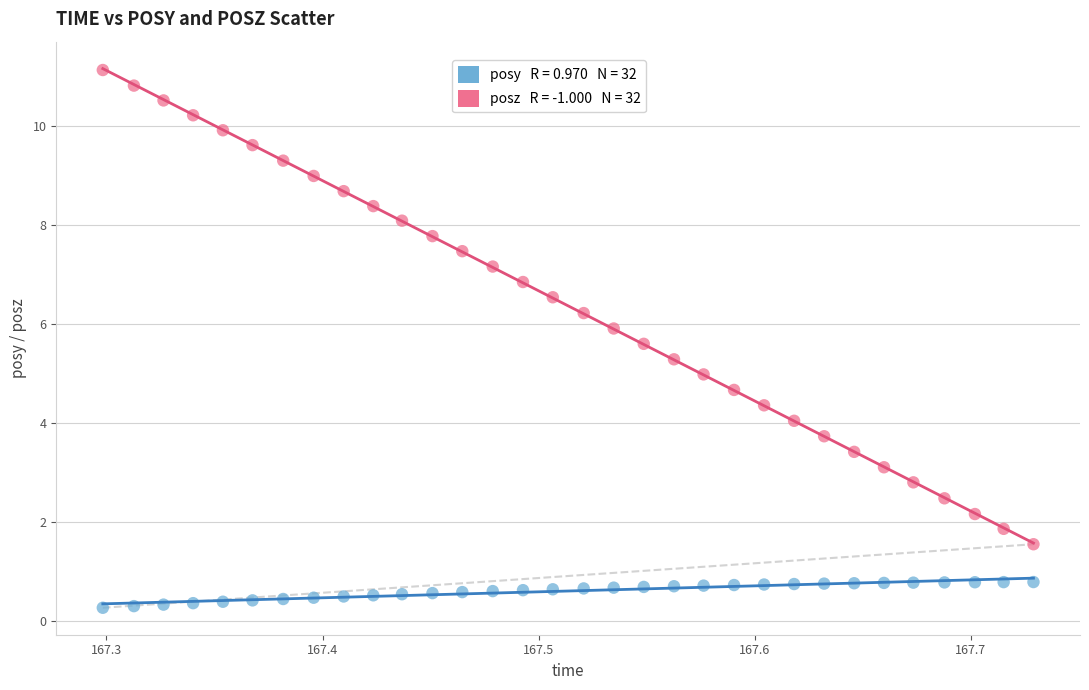

Across all data points, what is the range of X values (max minus min)?

0.4